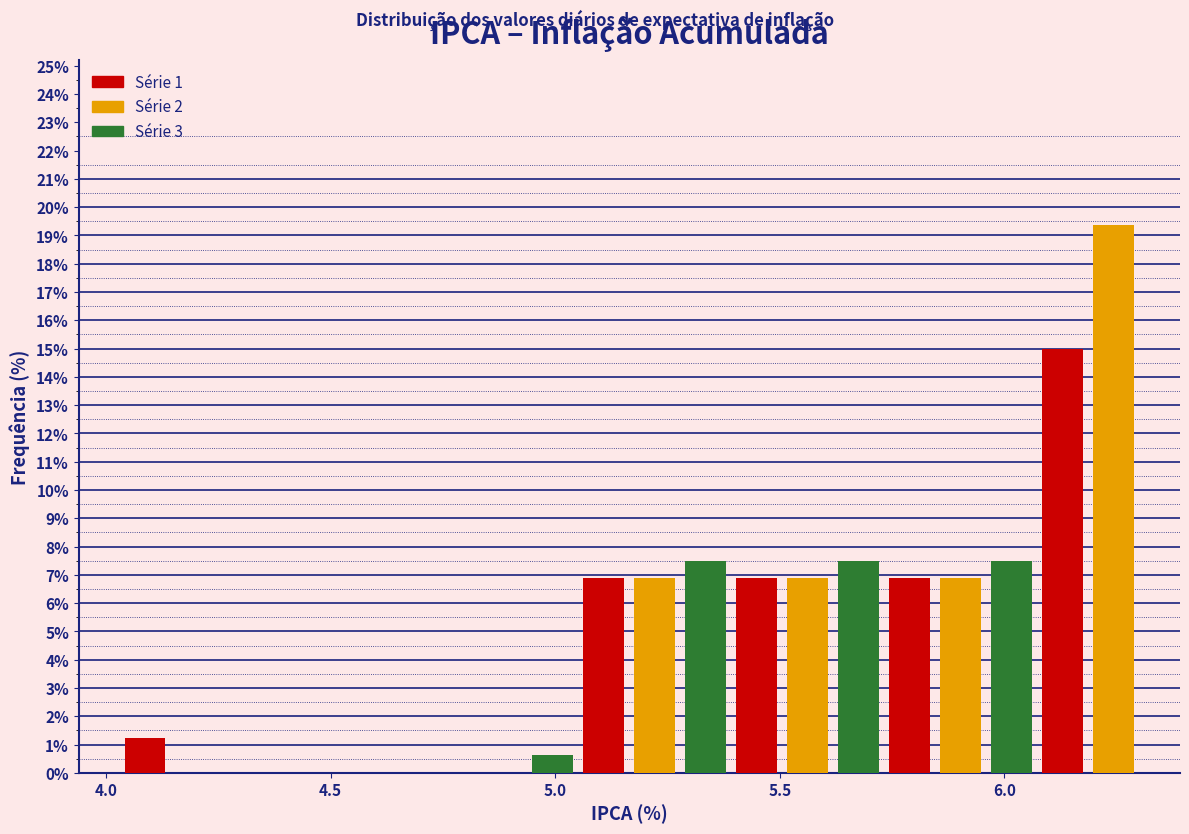

Around what value on the x-axis is the tallest bar? Give the approximate position of its centre, as read against the axis.

6.25